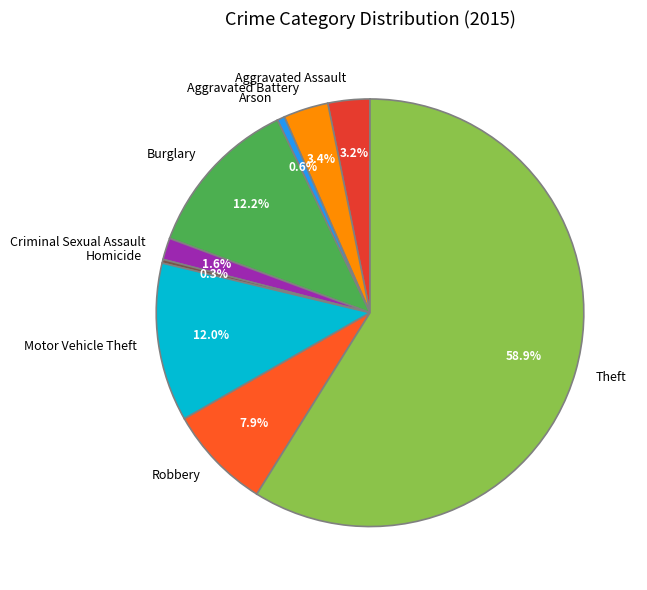

To the nearest percent, what is the difference between the largest and smallest slice percentages?

59%